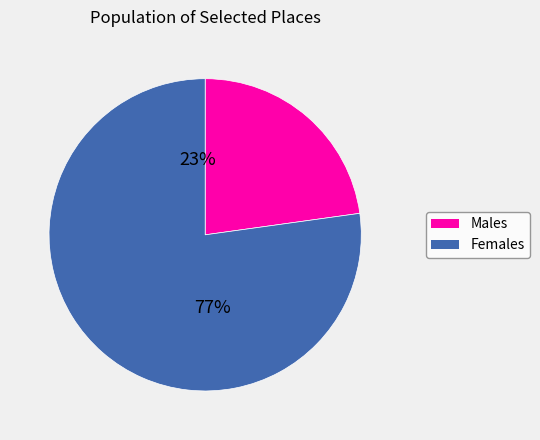

Is it true that Olaberria is 11% of the pie?

False